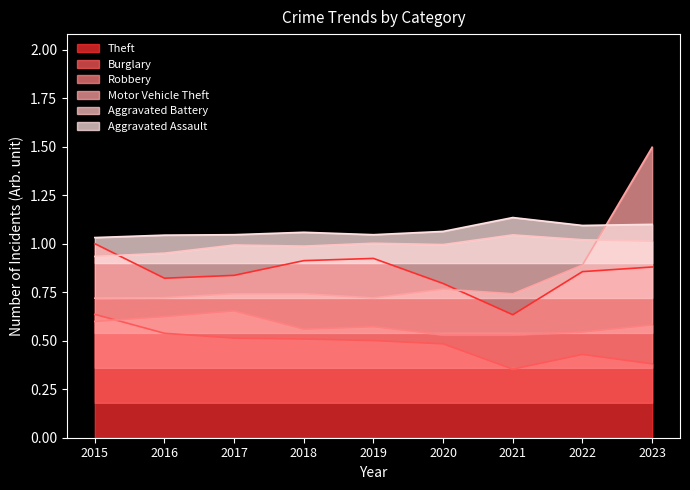

Which category has the highest value across all series?

2023